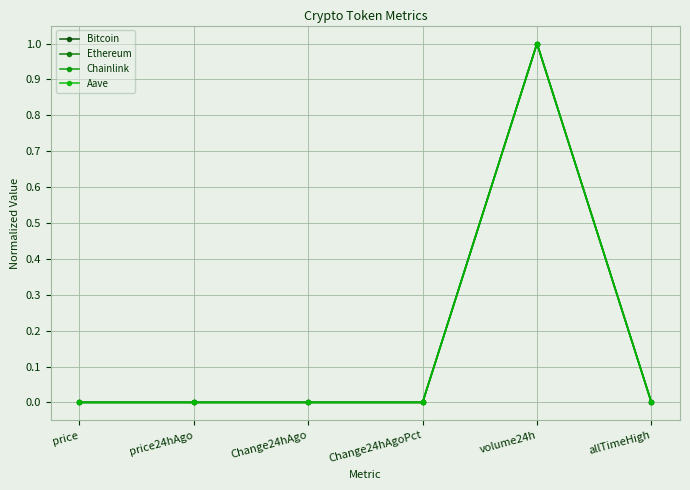

Is this an area chart (filled region under the line)?

No